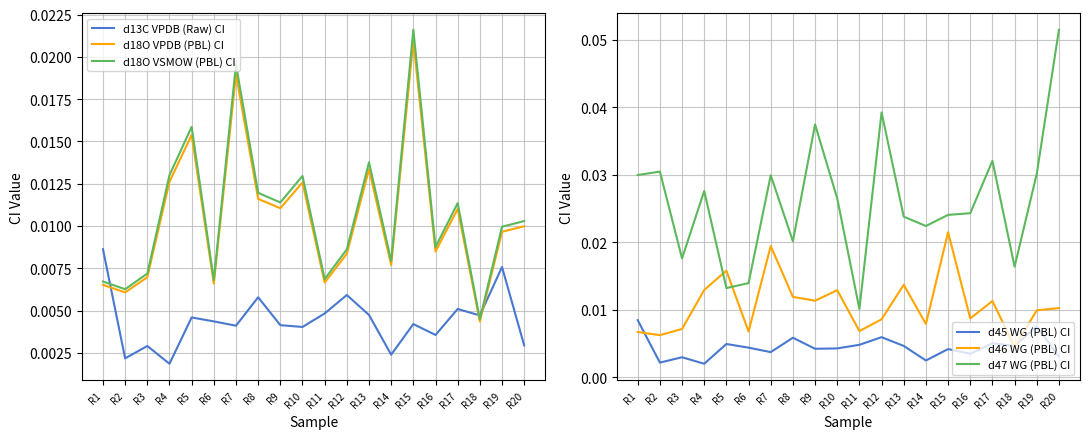

Which series changed the most between R15 and R18?

d18O VSMOW (PBL) CI